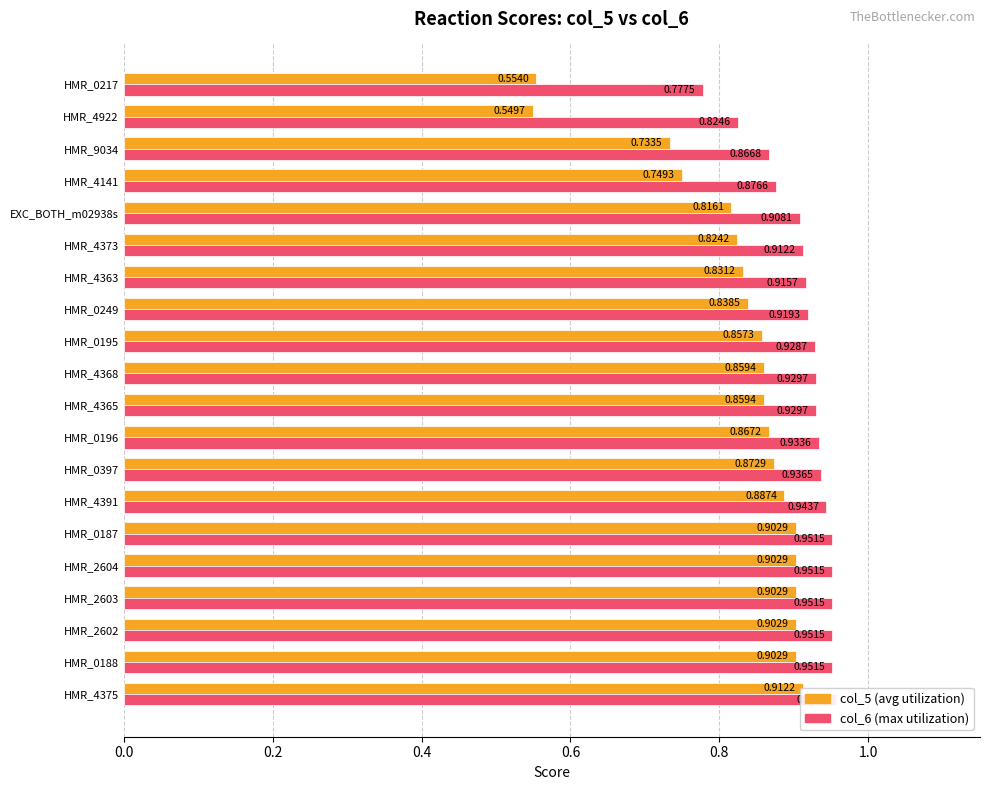

At how many categories does at least one series exceed 0?

20